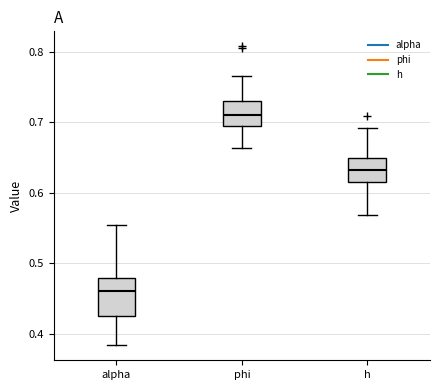

Reading left to right, transcribe this box plot: for each box, give where its median line is, the range the box spans, and where its two whiskers end, as read against the y-axis. The values are not printed on the chart, so give them approximately, as read against the axis.

alpha: median 0.46, box 0.43 to 0.48, whiskers 0.38 to 0.56
phi: median 0.71, box 0.69 to 0.73, whiskers 0.66 to 0.77
h: median 0.63, box 0.62 to 0.65, whiskers 0.57 to 0.69